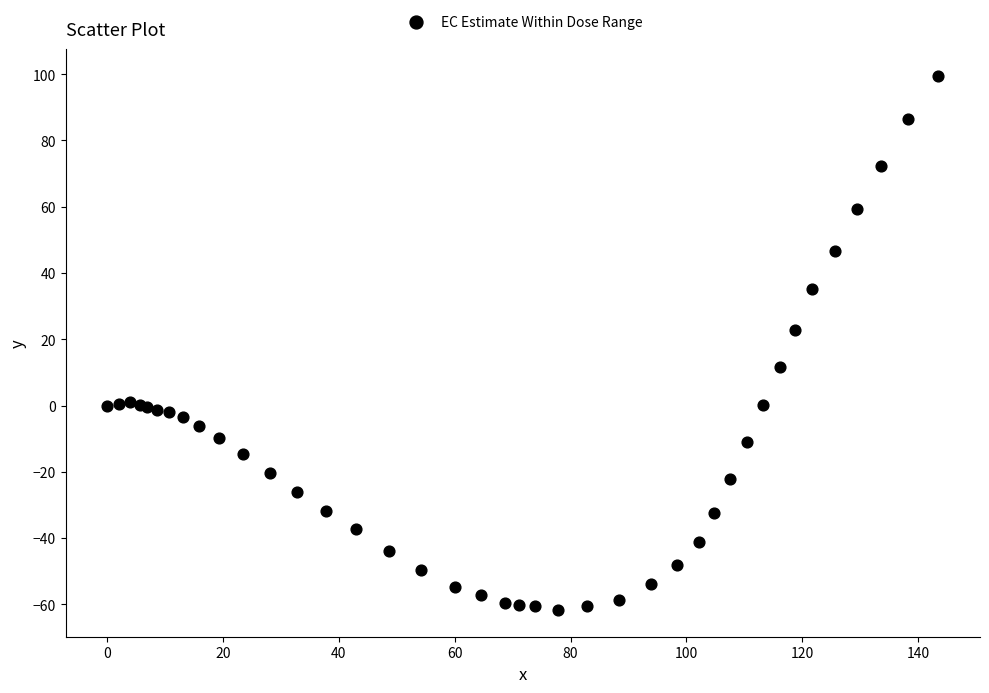

What Y value in the scatter plot is closest to 18?

22.7